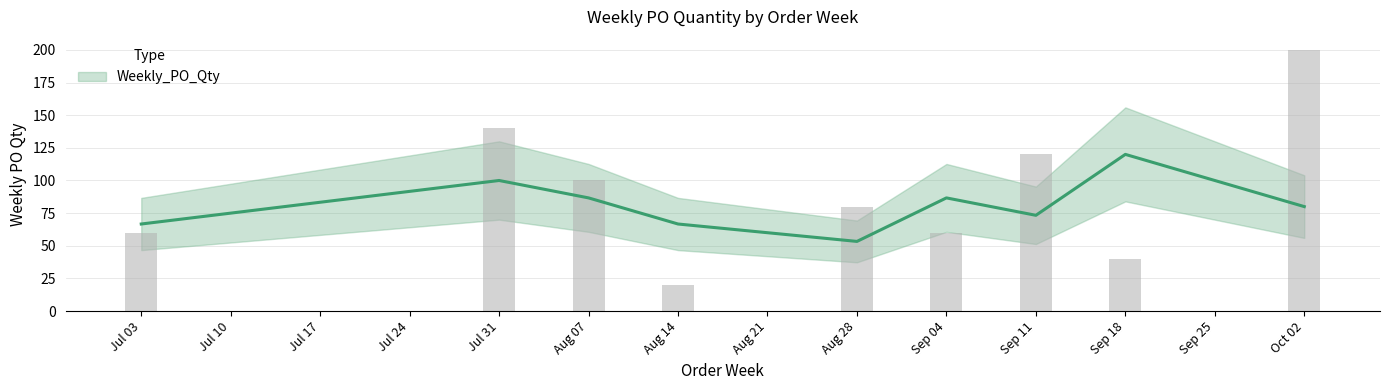

What is the sum of all values?

820